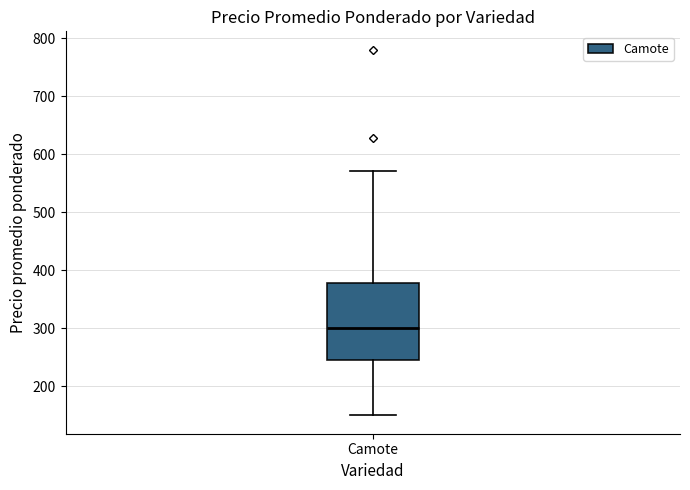

Where does the upper whisker of the box for Camote end on the y-axis? The values are not printed on the chart, so give them approximately, as read against the axis.

570